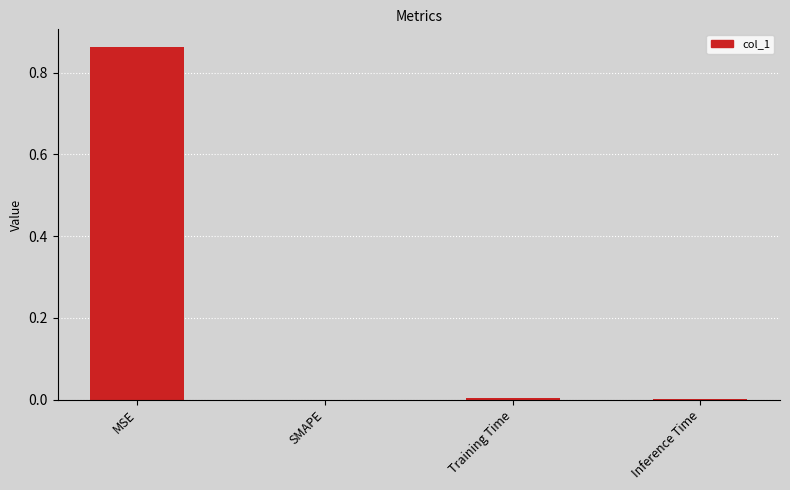

True or false: the data shows 0.0 at Training Time.

True